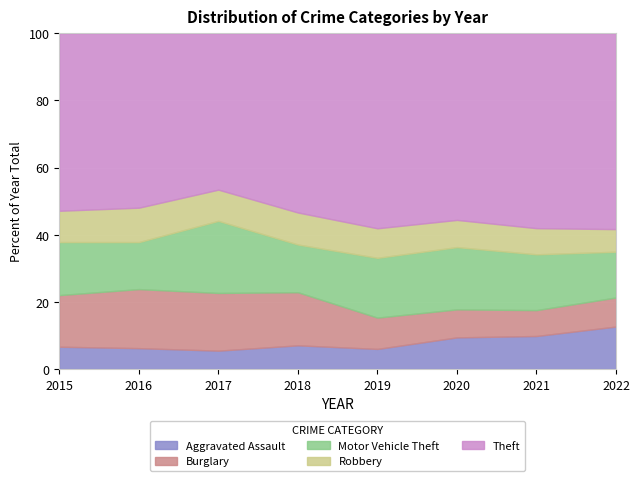

What is the approximate value of Burglary at 2020, to the nearest 50?

100